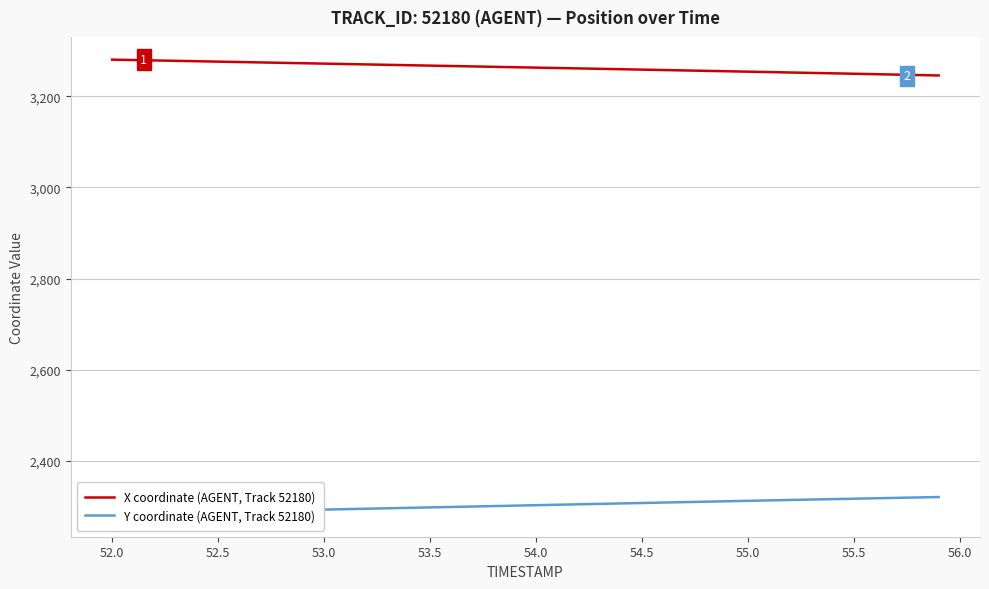

The X coordinate (AGENT, Track 52180) series shows 3249.7 at 55.5. True or false?

True